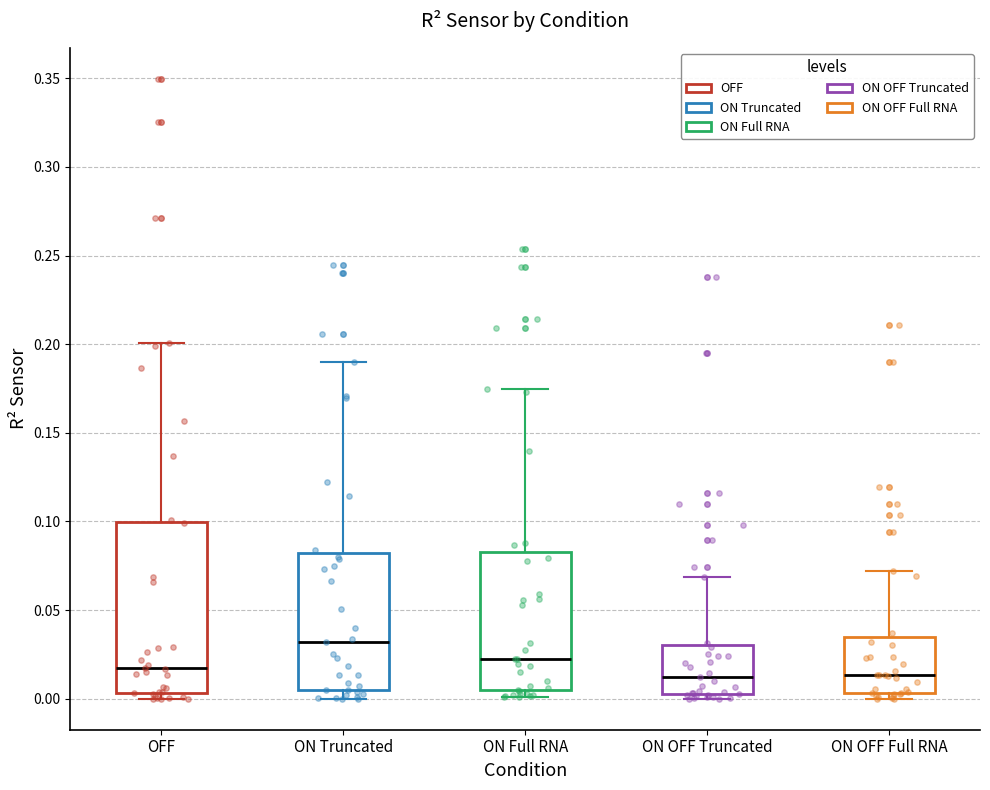

Reading left to right, transcribe this box plot: for each box, give where its median line is, the range the box spans, and where its two whiskers end, as read against the y-axis. The values are not printed on the chart, so give them approximately, as read against the axis.

OFF: median 0.015, box 0.005 to 0.100, whiskers 0.000 to 0.200
ON Truncated: median 0.030, box 0.005 to 0.080, whiskers 0.000 to 0.190
ON Full RNA: median 0.025, box 0.005 to 0.085, whiskers 0.000 to 0.175
ON OFF Truncated: median 0.010, box 0.005 to 0.030, whiskers 0.000 to 0.070
ON OFF Full RNA: median 0.015, box 0.005 to 0.035, whiskers 0.000 to 0.070